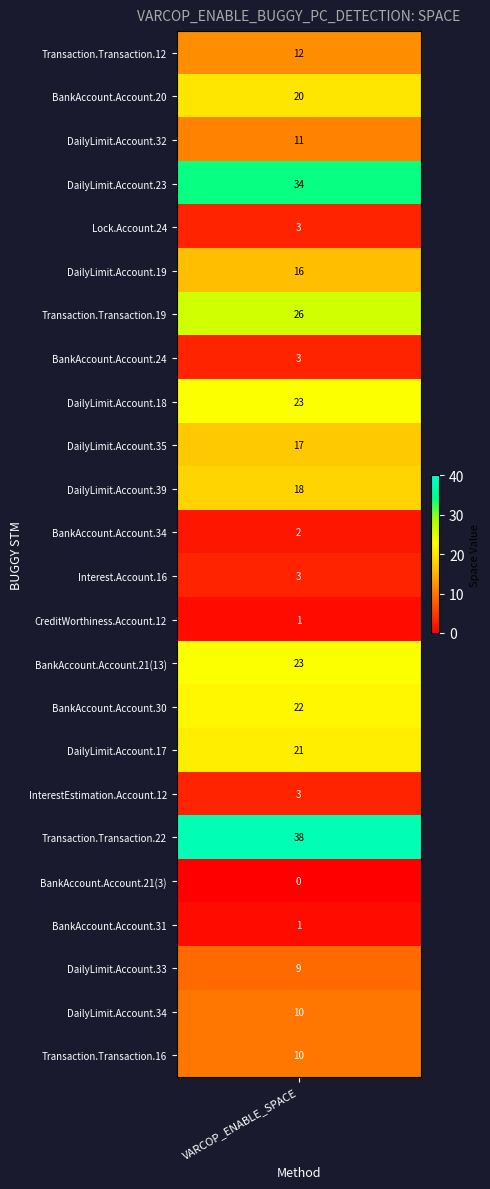

How many data points are above 12?

11